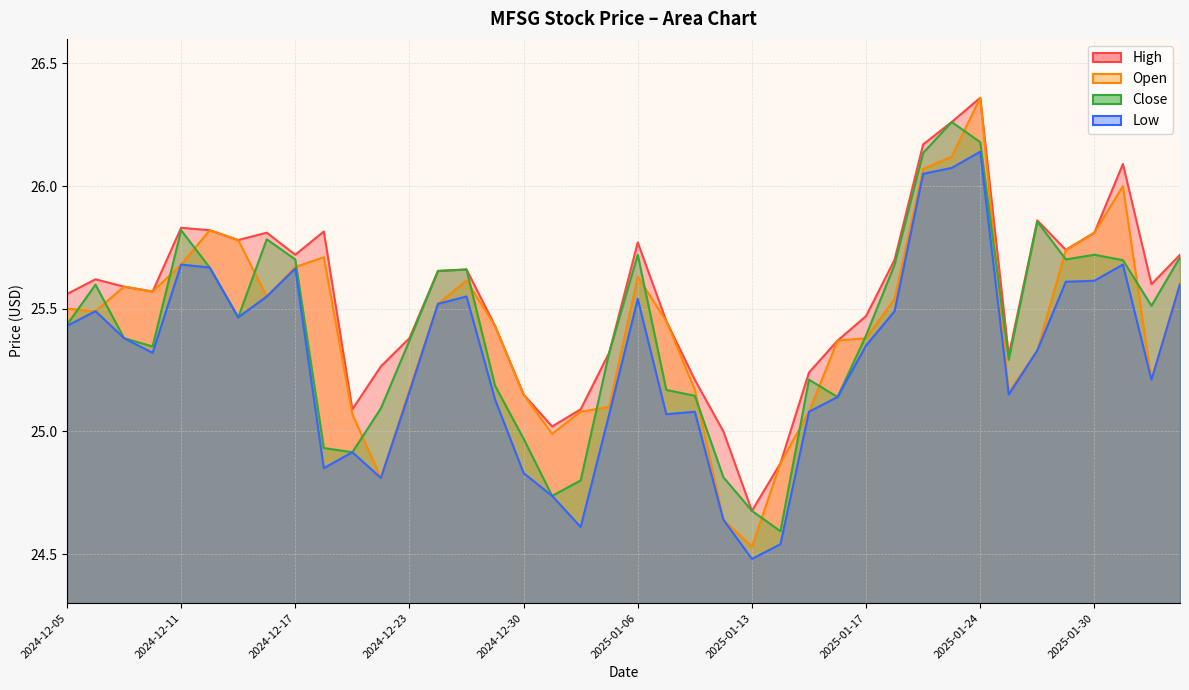

What position from the left is 2025-01-24?

33